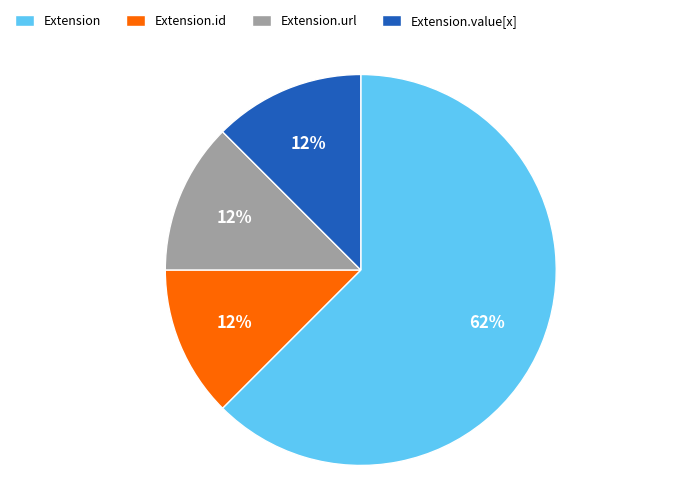

How many segments does this pie chart have?

4